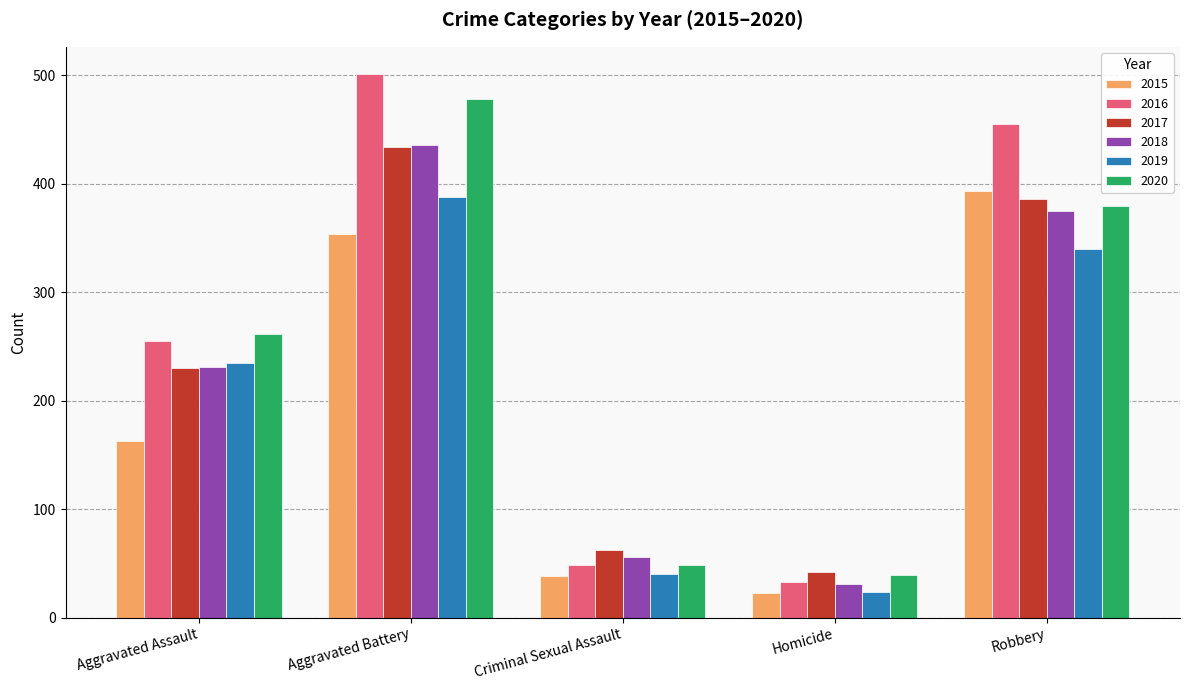

The 2016 series shows 255 at Aggravated Assault. True or false?

True